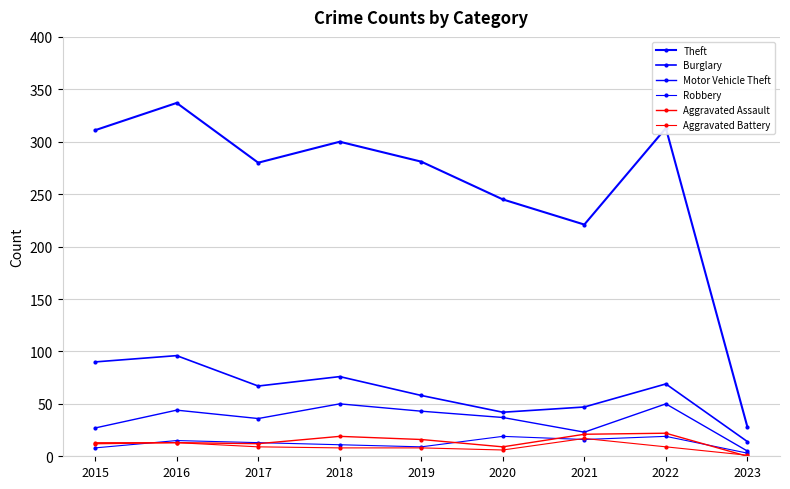

What is the difference between the maximum and minimum values in the Aggravated Battery series?

16